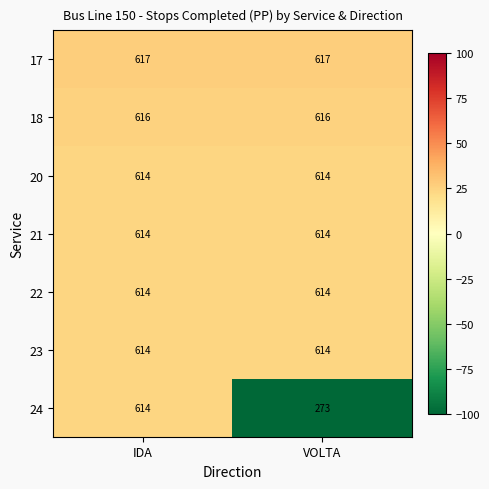

At which category is the sum across all series the highest?

IDA